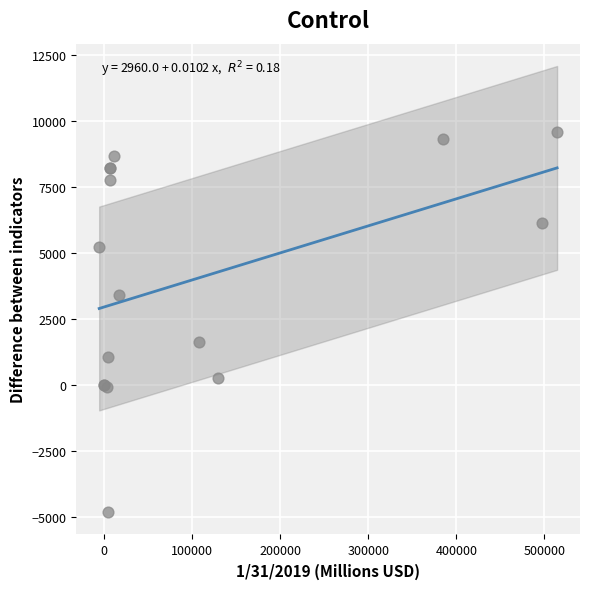

What Y value in the scatter plot is closest to 2379?

1644.0